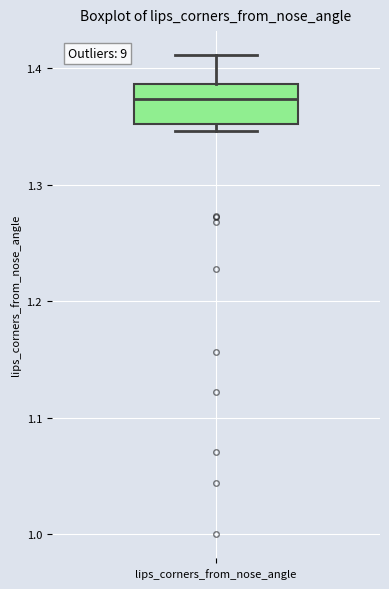

Read this box plot against the y-axis: the position of the median line, the range covered by the box, and the ends of both whiskers. The values are not printed on the chart, so give them approximately, as read against the axis.

median 1.37, box 1.35 to 1.39, whiskers 1.35 (just below the box's lower edge) to 1.41